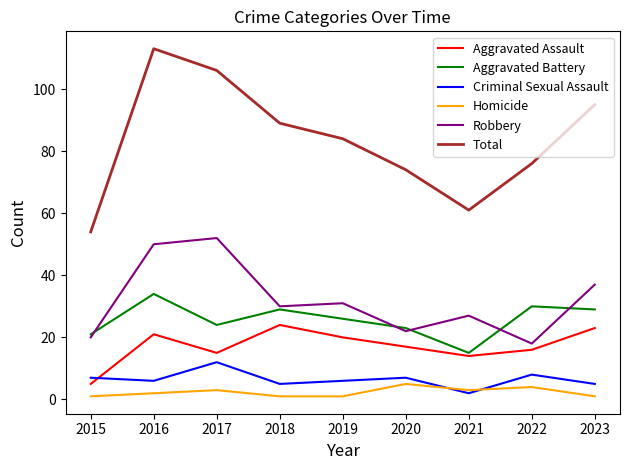

Rank the series at 2021 from highest to lowest value.

Total, Robbery, Aggravated Battery, Aggravated Assault, Homicide, Criminal Sexual Assault